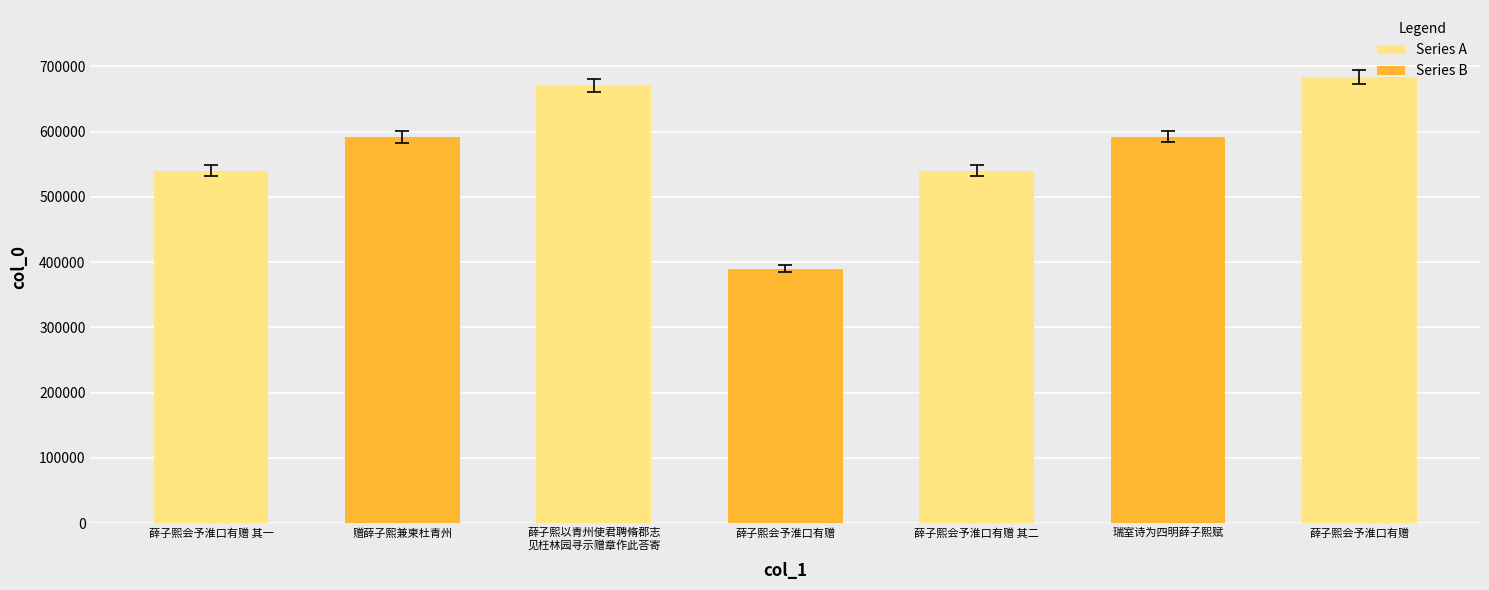

Does the chart contain any negative values?

No